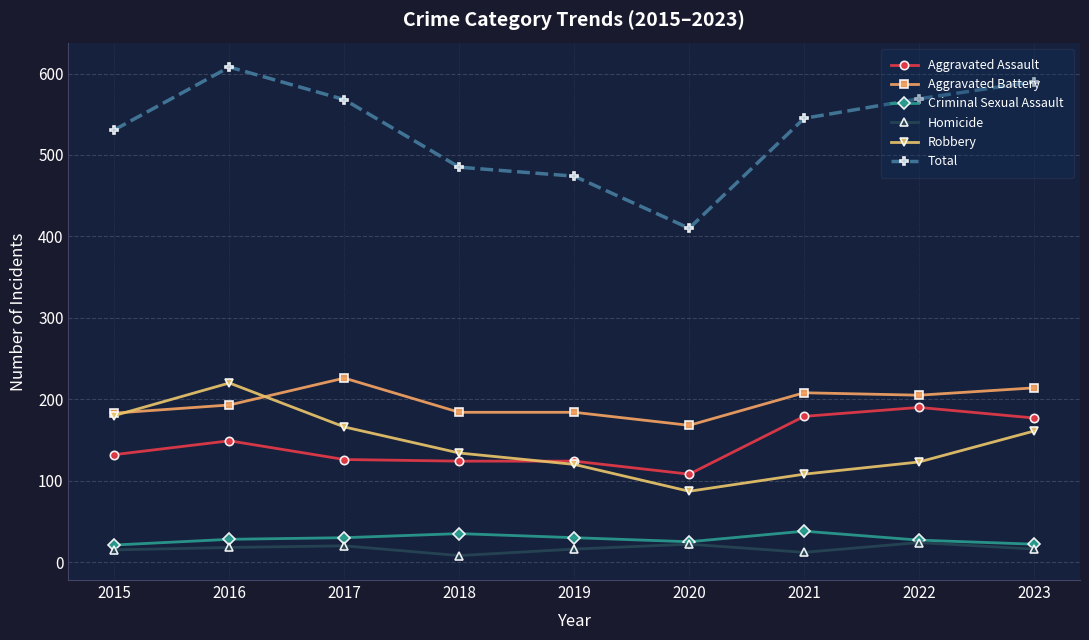

What is the difference between the maximum and second lowest values in the Homicide series?

12